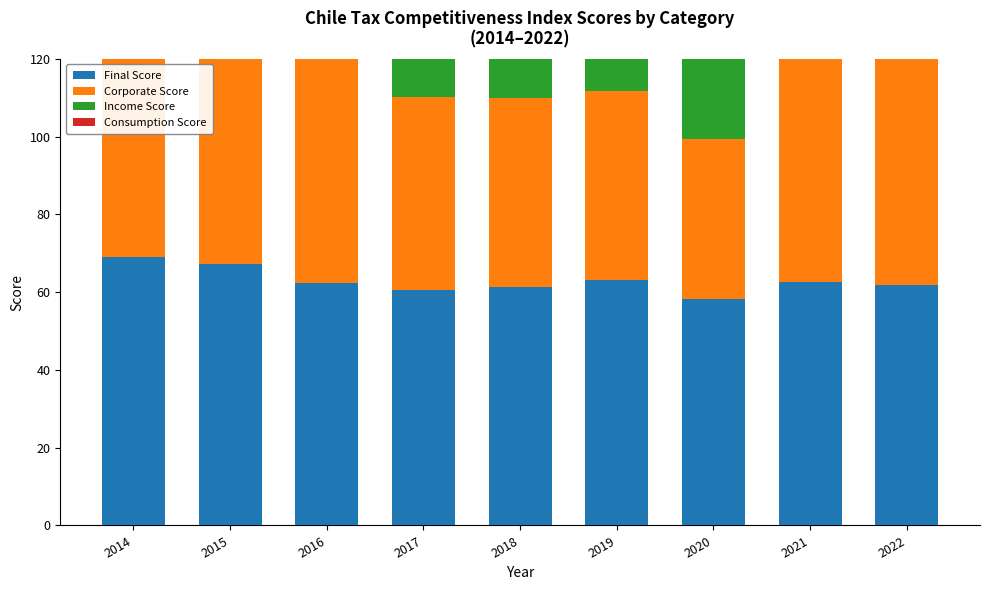

Reading right to left, list all the values displayed in this chart.

Final Score: 61.9	62.5	58.3	63.2	61.3	60.6	62.4	67.2	68.9
Corporate Score: 68.6	60.9	41.0	48.5	48.6	49.6	60.3	58.5	65.8
Income Score: 52.9	60.6	59.4	70.7	73.0	71.2	65.0	72.6	72.0
Consumption Score: 72.5	74.9	75.4	74.9	75.9	75.3	70.2	75.7	73.0